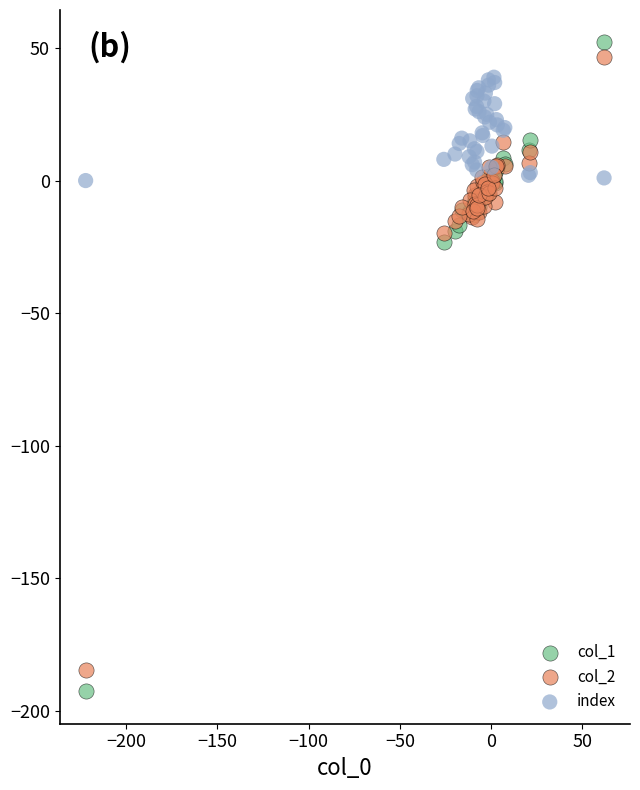

Across all series, what Y value is closest to -70?

-23.1